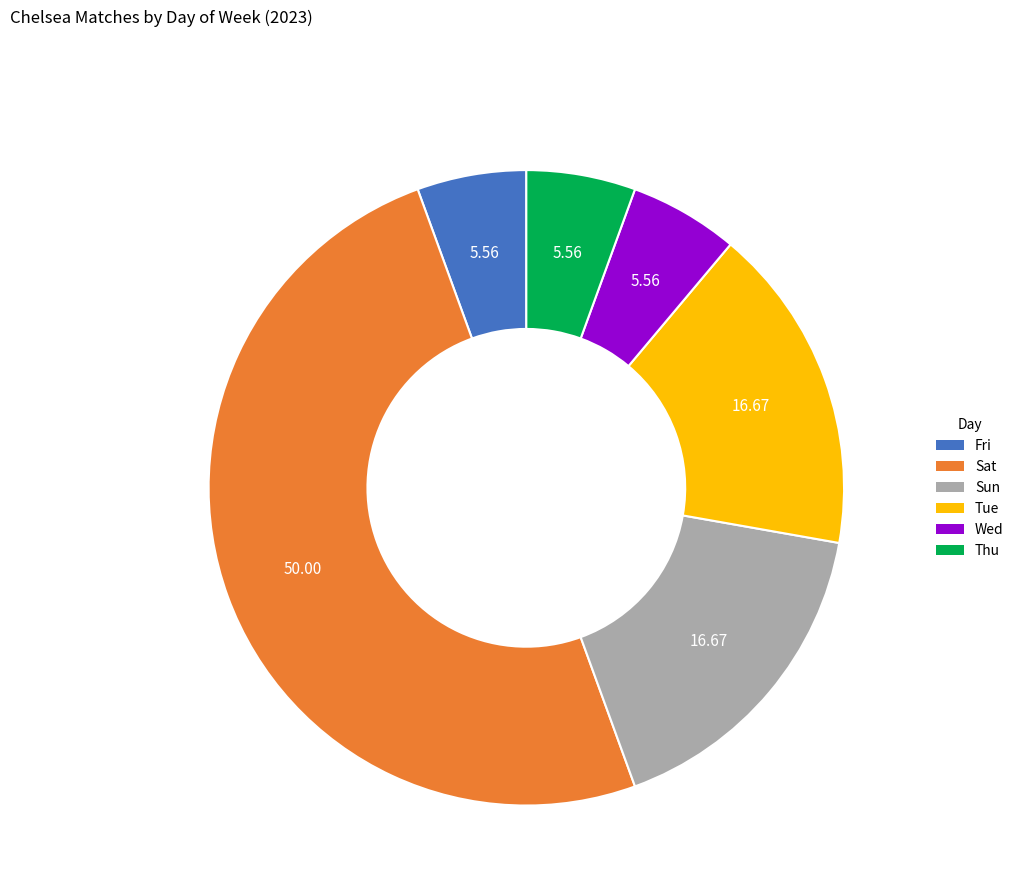

True or false: Sun accounts for 9% of the total.

False